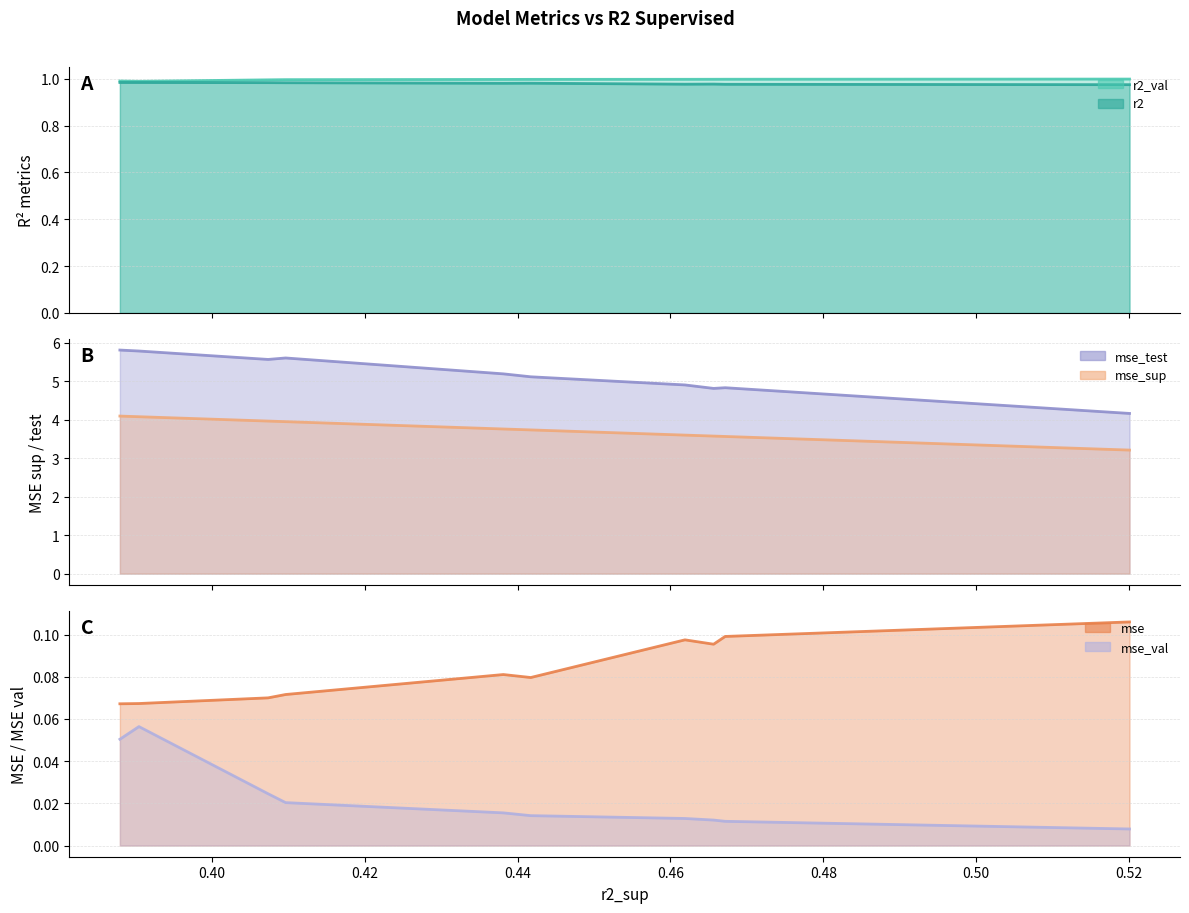

What is the sum of the r2 values at model_1_49_0 and model_1_49_6?

2.0